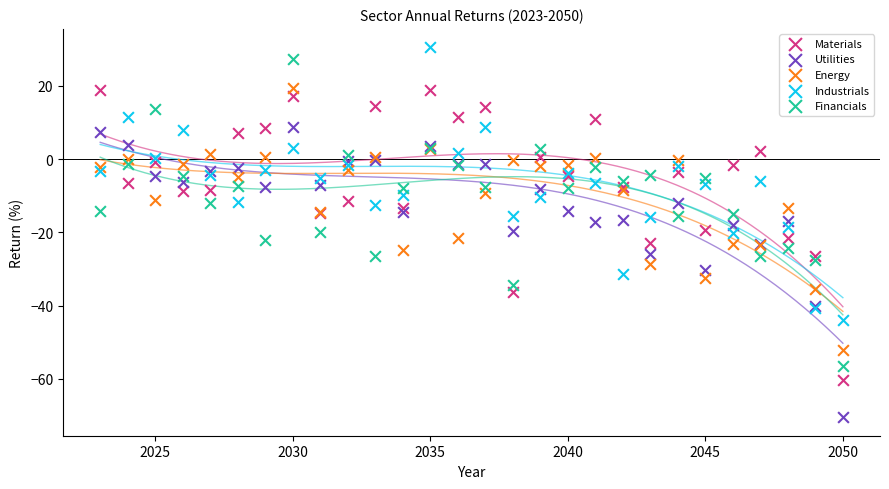

What are all the series names shown in the legend?

Materials, Utilities, Energy, Industrials, Financials